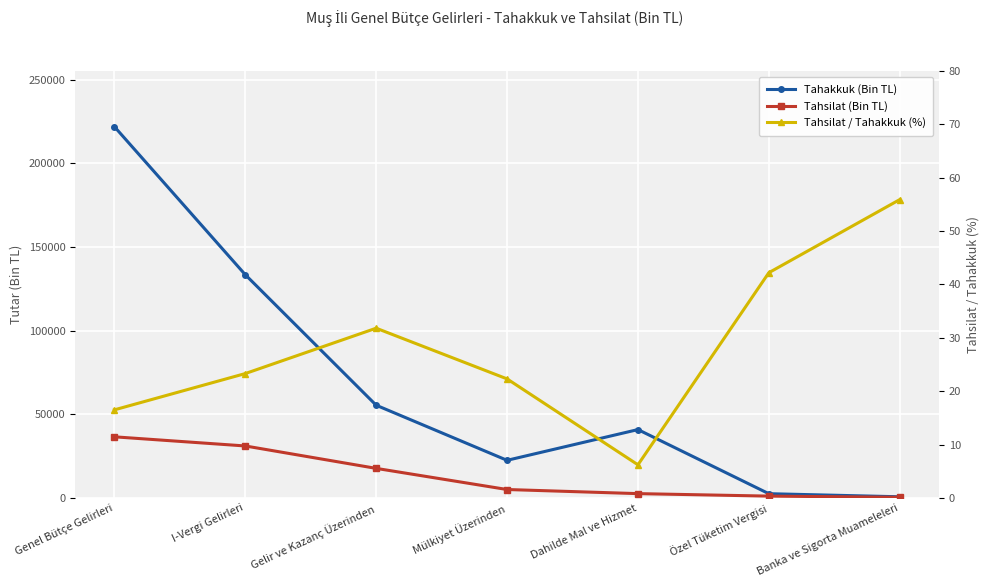

What is the difference between the highest and lowest values at Dahilde Mal ve Hizmet?

40810.8